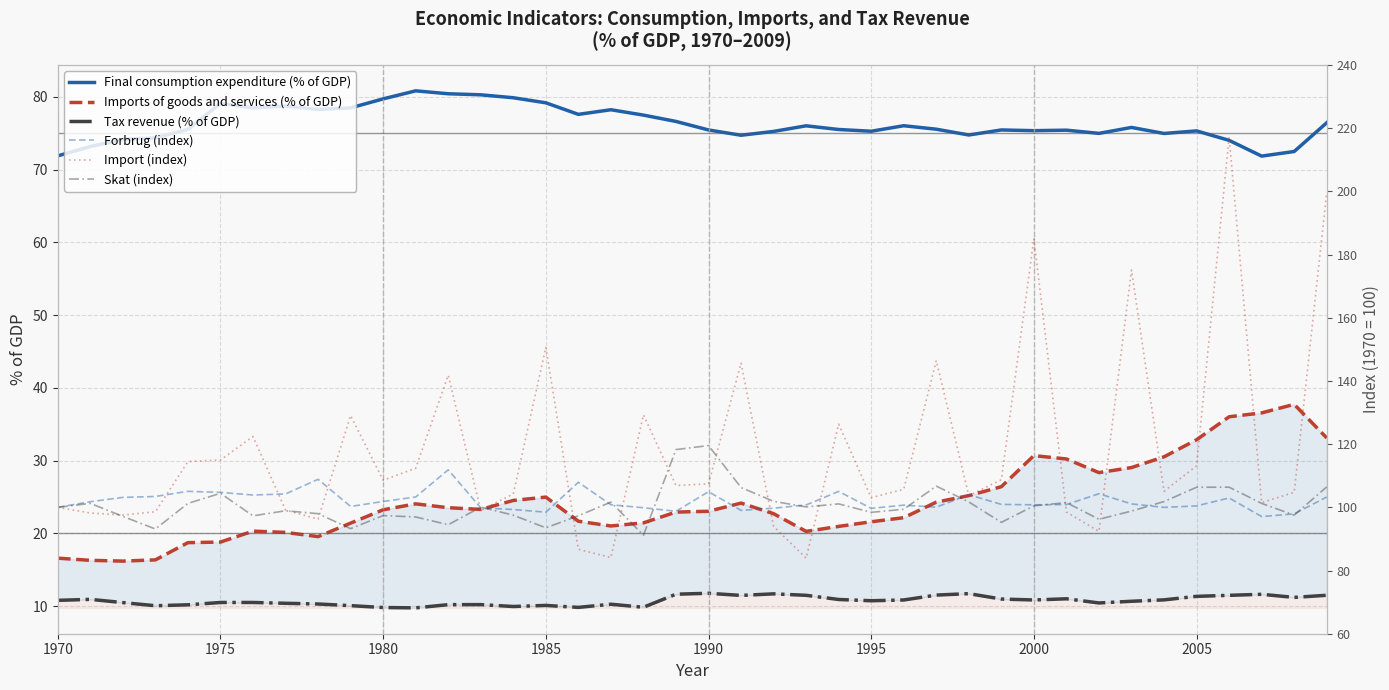

What are all the series names shown in the legend?

Final consumption expenditure (% of GDP), Imports of goods and services (% of GDP), Tax revenue (% of GDP), Forbrug (index), Import (index), Skat (index)